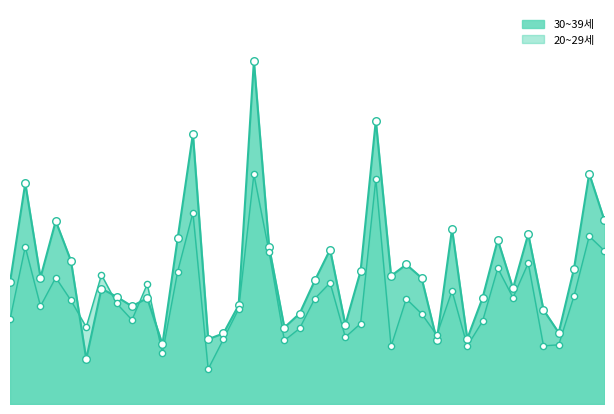

Which series reaches the maximum Y coordinate?

30~39세